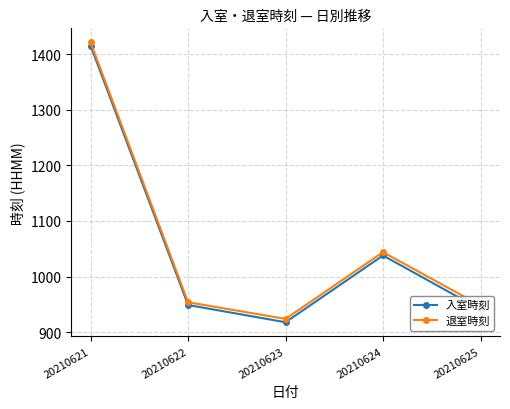

True or false: 入室時刻 and 退室時刻 cross at least once.

False